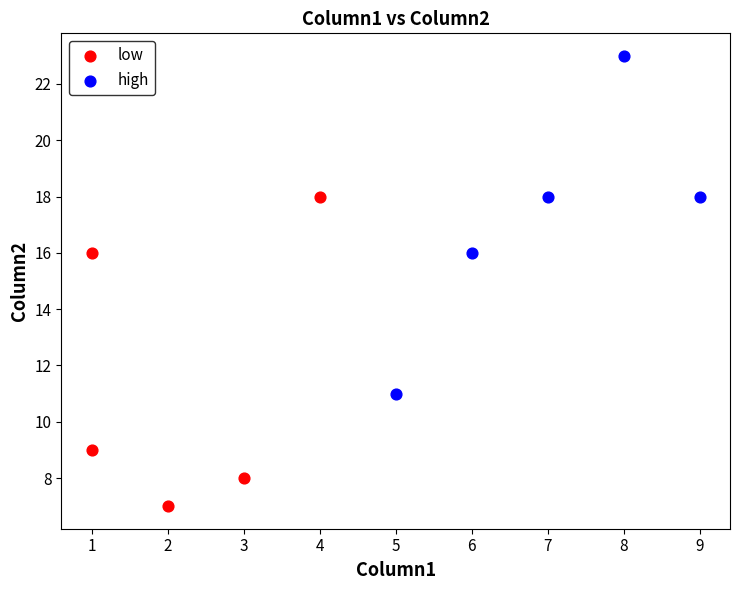

Which series reaches the minimum Y coordinate?

low